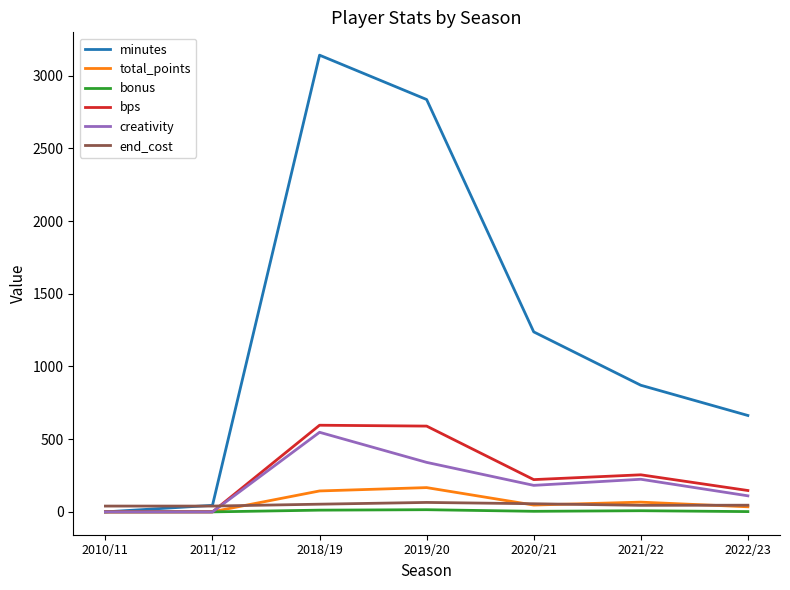

What is the difference between the end_cost values at 2019/20 and 2021/22?

20.0